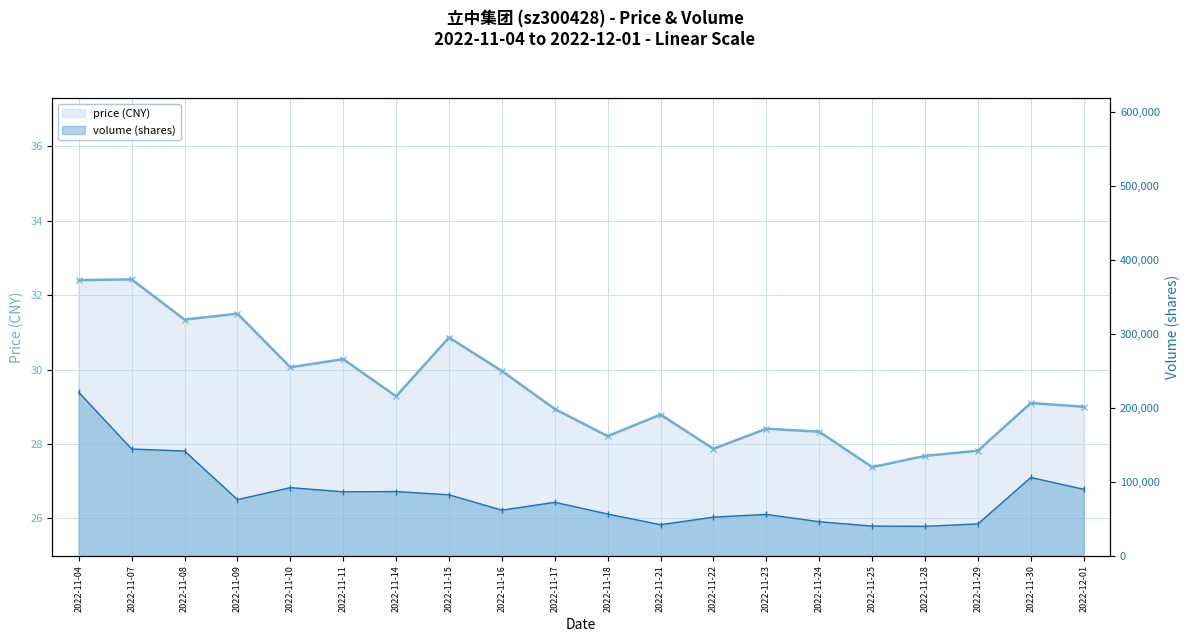

True or false: volume (shares) and price (CNY) intersect in this chart.

False